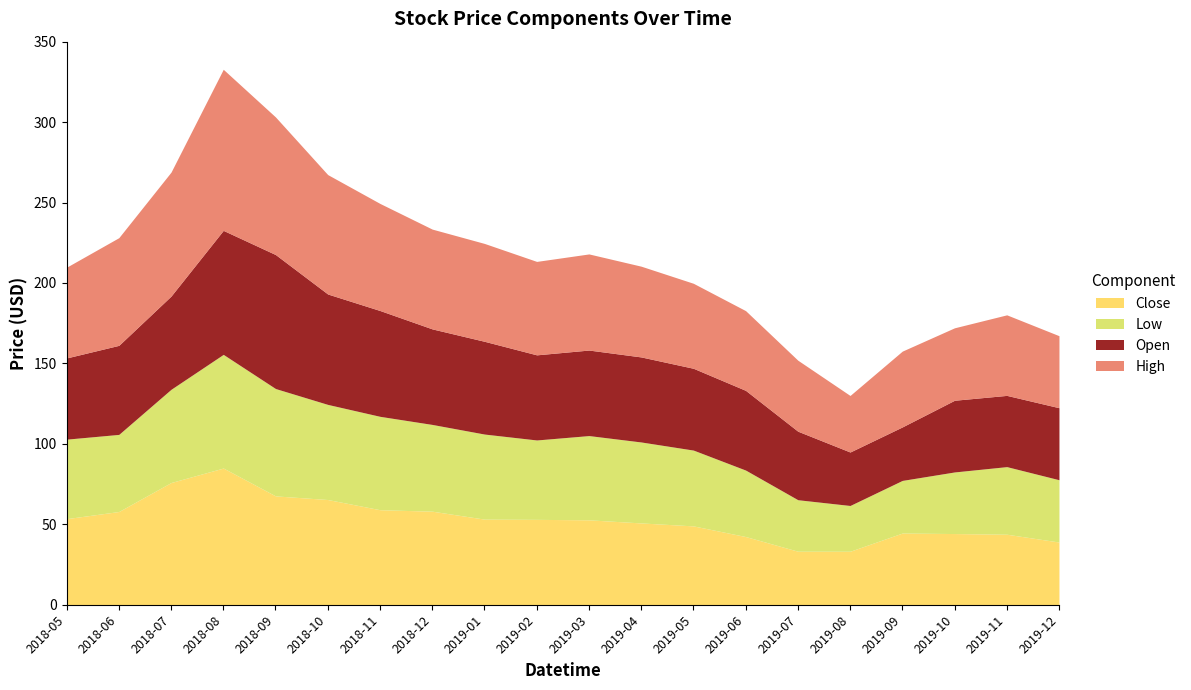

What is the difference between the maximum and minimum values in the High series?

65.0